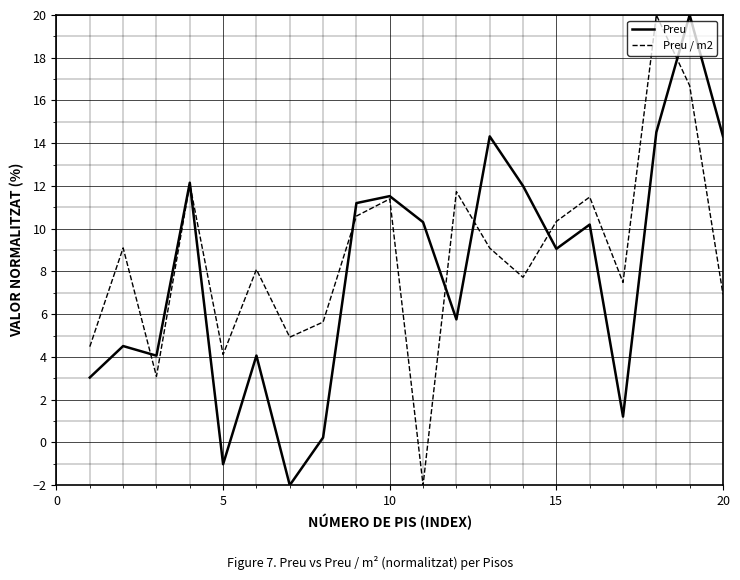

What is the maximum value for Preu / m2?

20.0